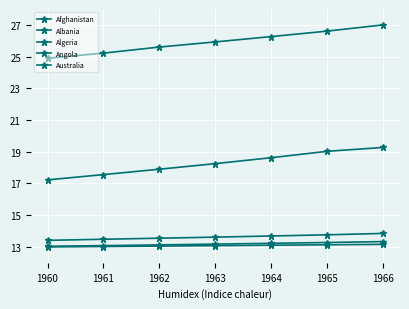

At how many categories does at least one series exceed 26?

3